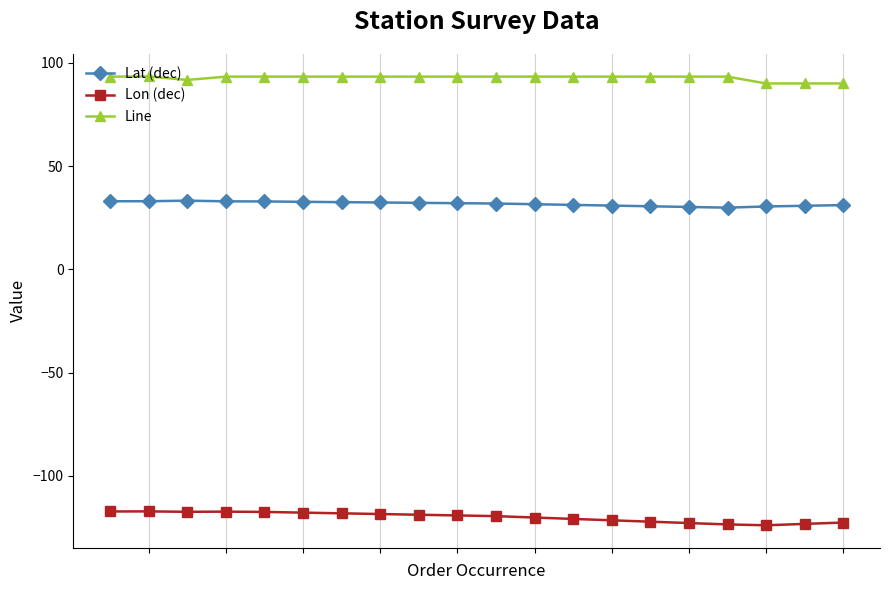

Does the chart display data point markers on the line(s)?

Yes